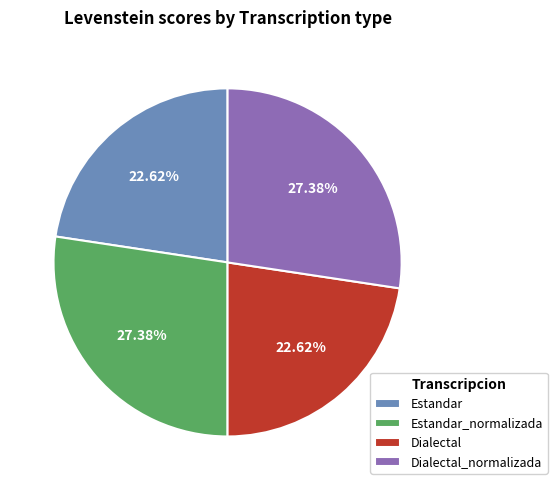

Does any single category account for the majority?

No